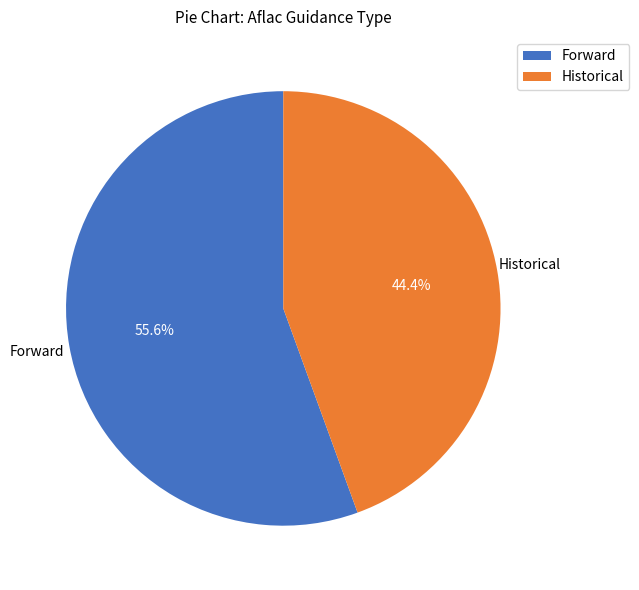

Is there a majority slice in this chart?

Yes